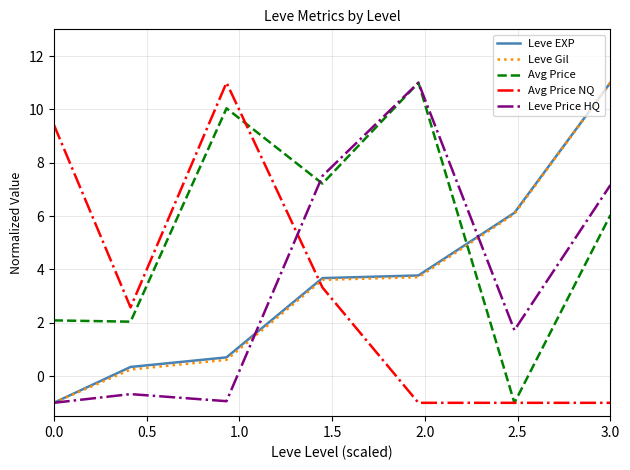

What is the sum of all Avg Price NQ values?

23.3